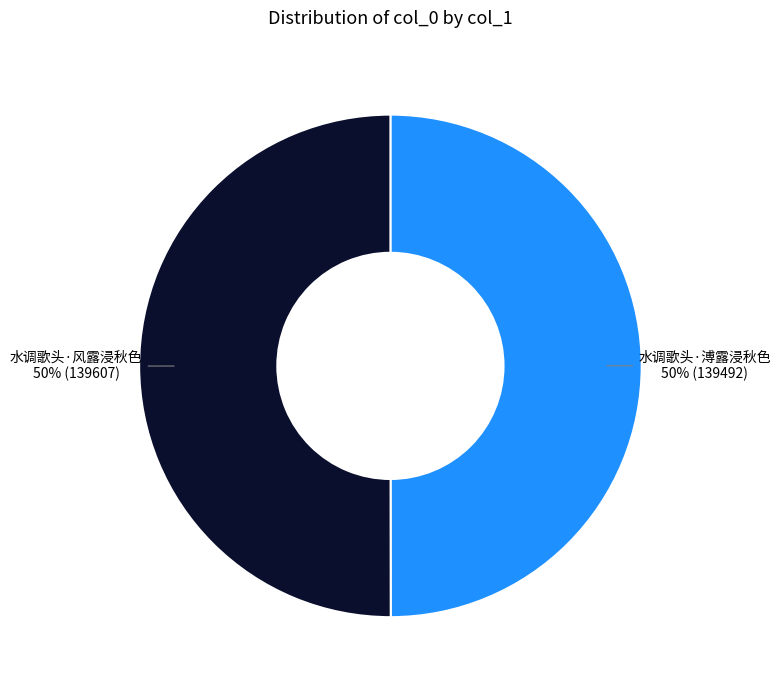

Count the number of slices in the pie.

2